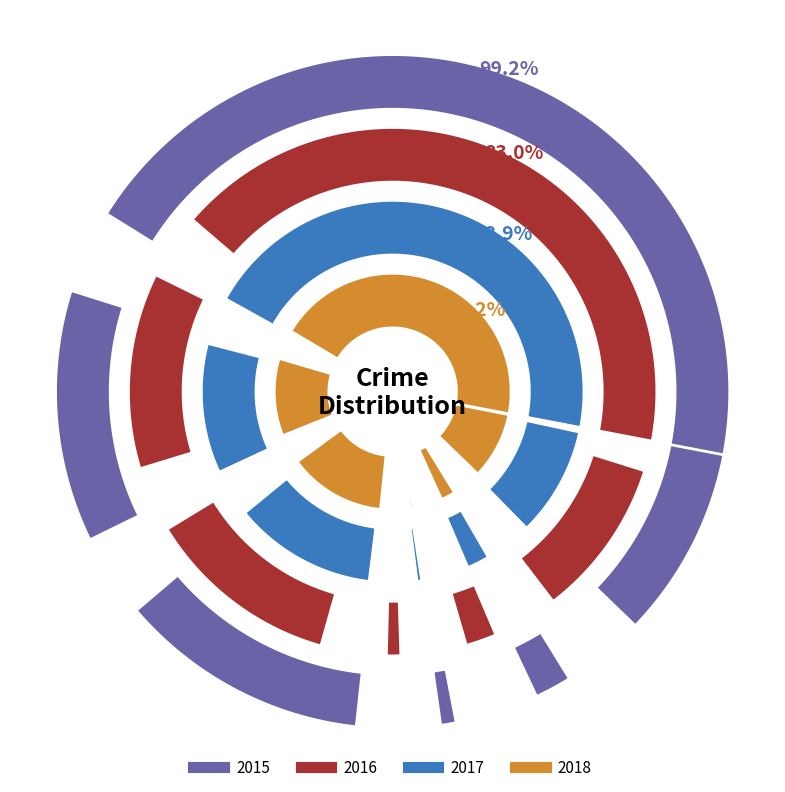

To the nearest percent, what is the difference between the Motor Vehicle Theft and Arson slice percentages?

12%